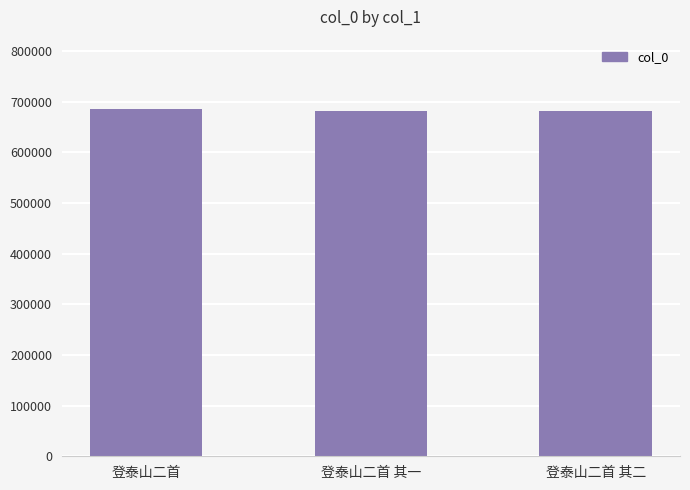

What is the sum of all values?

2046178